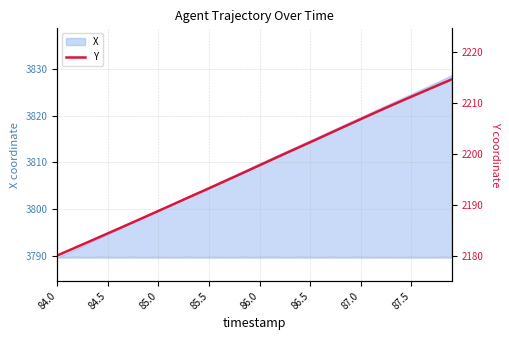

True or false: there are more than 1 points higher than both neighbors.

False